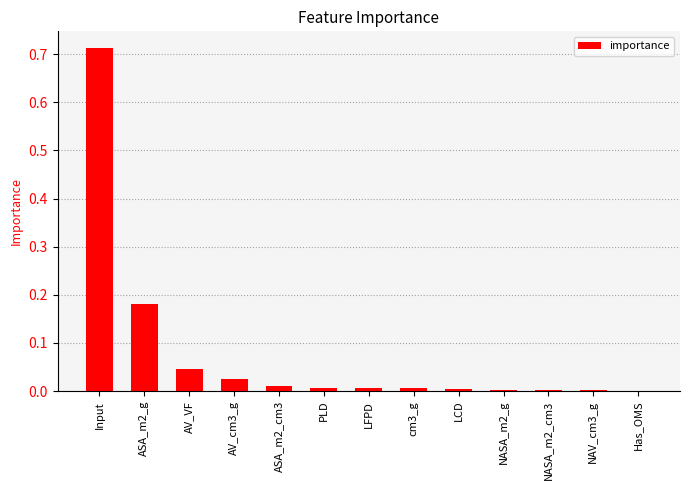

Between AV_VF and ASA_m2_cm3, which is larger?

AV_VF